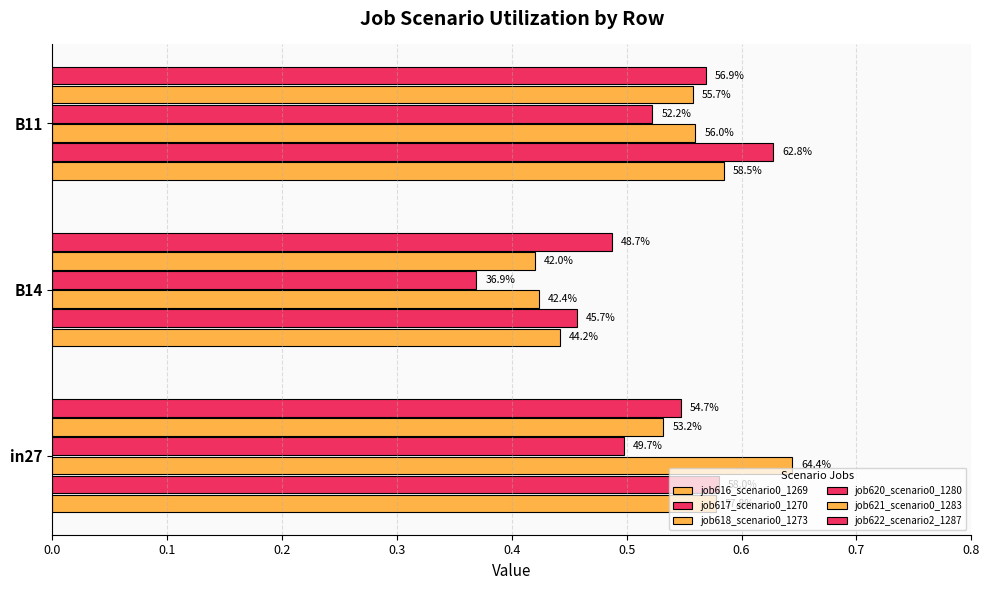

What are all the series names shown in the legend?

job616_scenario0_1269, job617_scenario0_1270, job618_scenario0_1273, job620_scenario0_1280, job621_scenario0_1283, job622_scenario2_1287